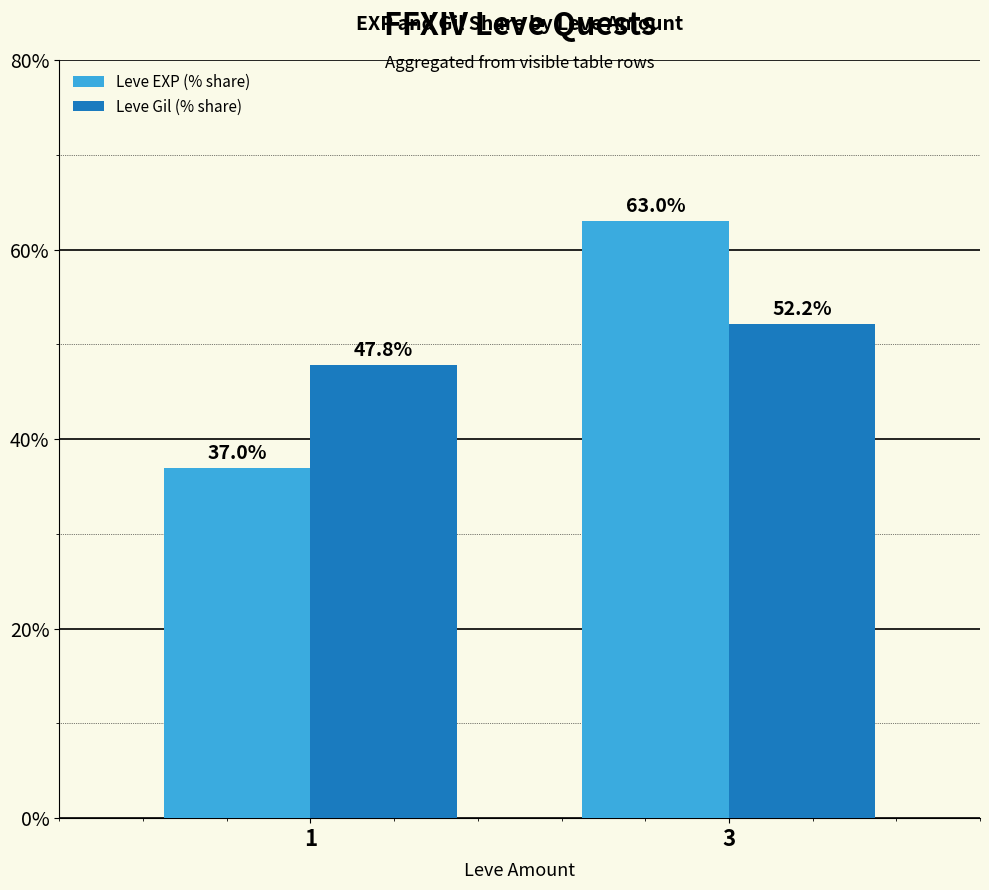

What is the sum of all Leve EXP (% share) values?

100.0